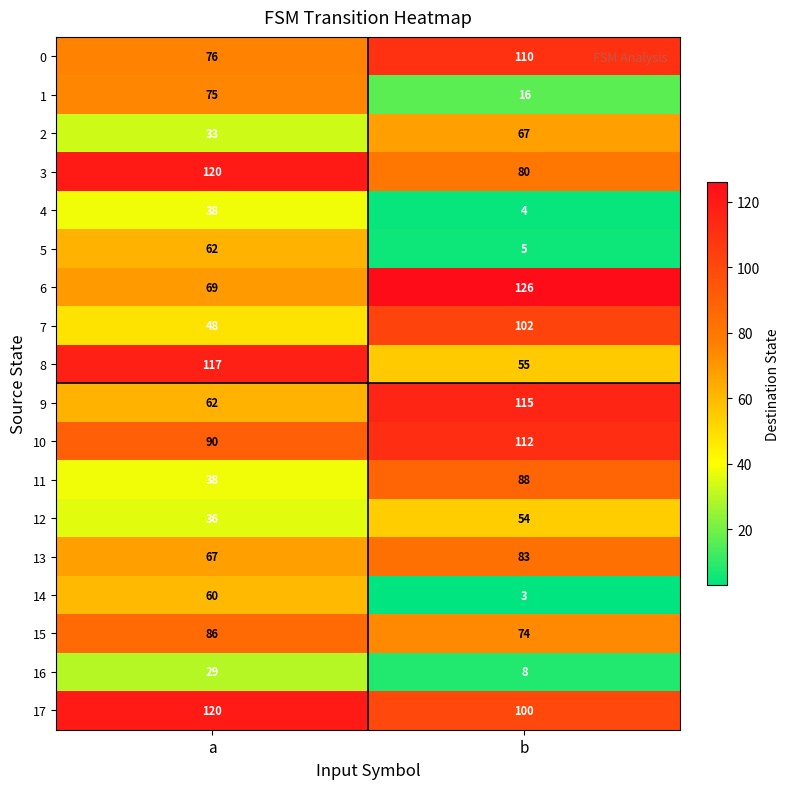

How many series are shown in this chart?

18